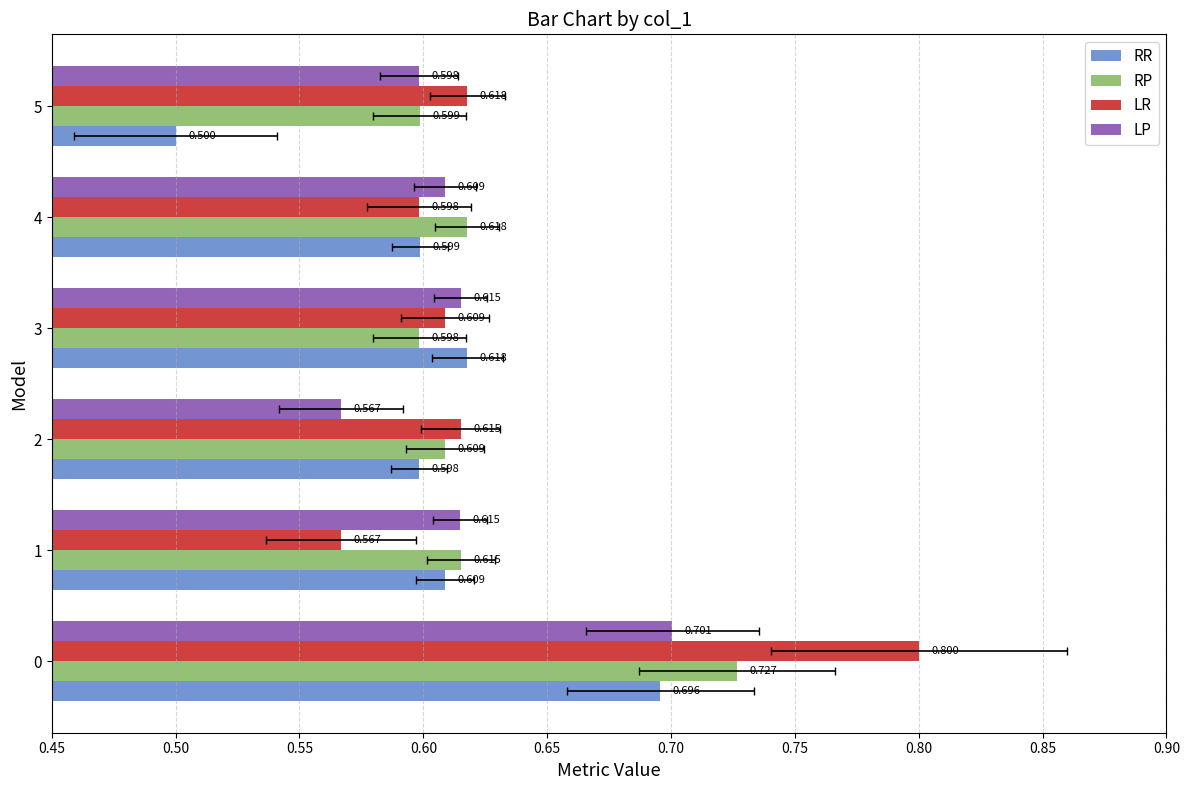

Which series changed the most between 2 and 5?

RR